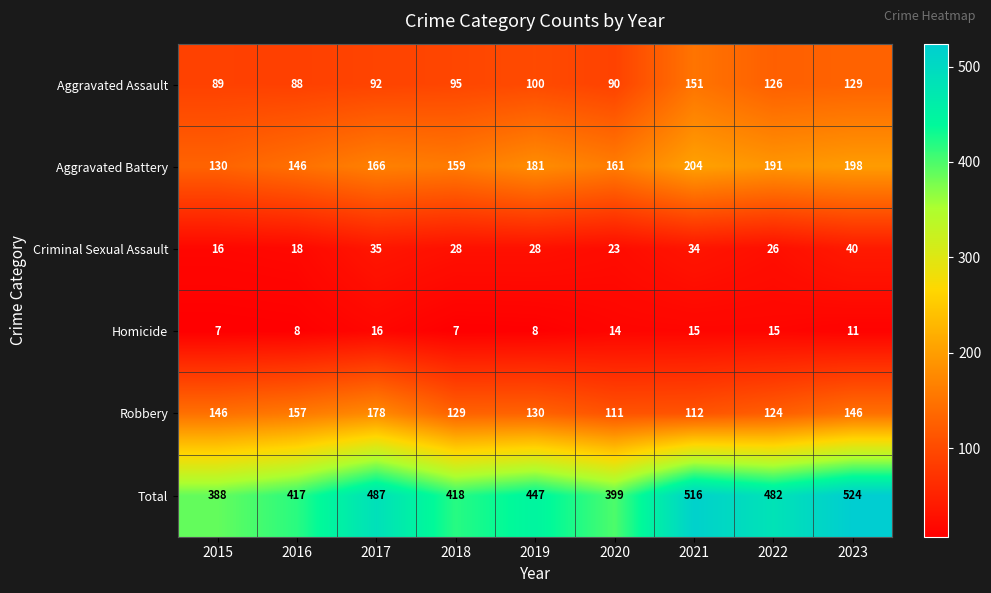

True or false: Aggravated Assault has a value of 151 at 2021.

True